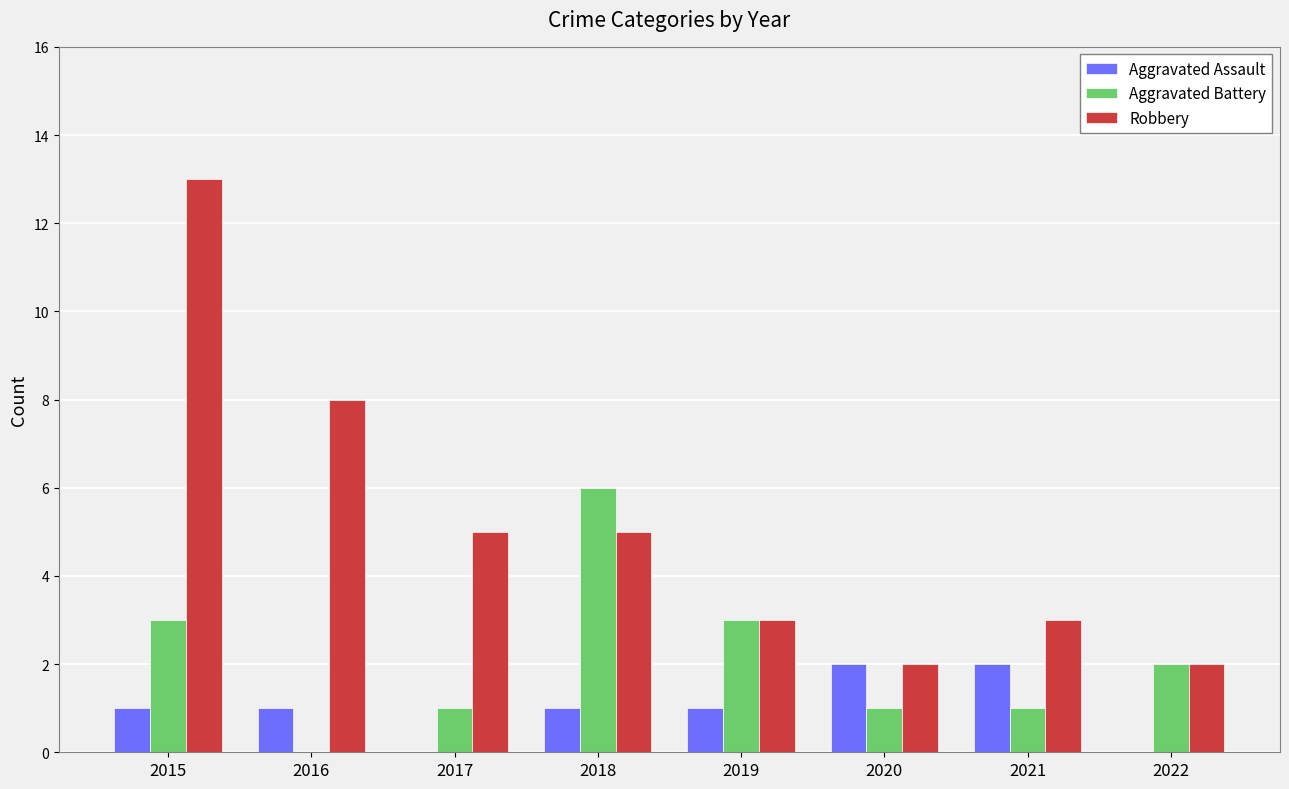

What is the maximum value shown in the chart?

13